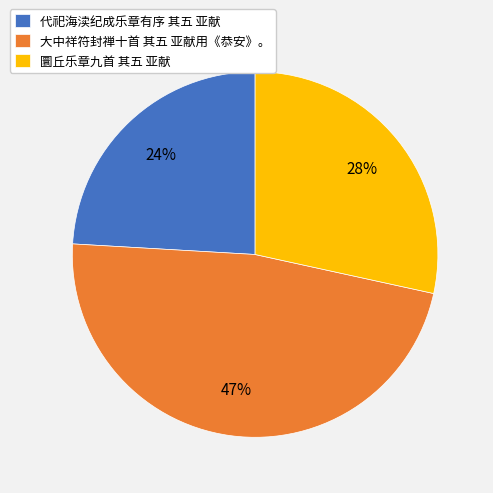

Do 大中祥符封禅十首 其五 亚献用《恭安》。 and 圜丘乐章九首 其五 亚献 together represent more than half of the pie?

Yes